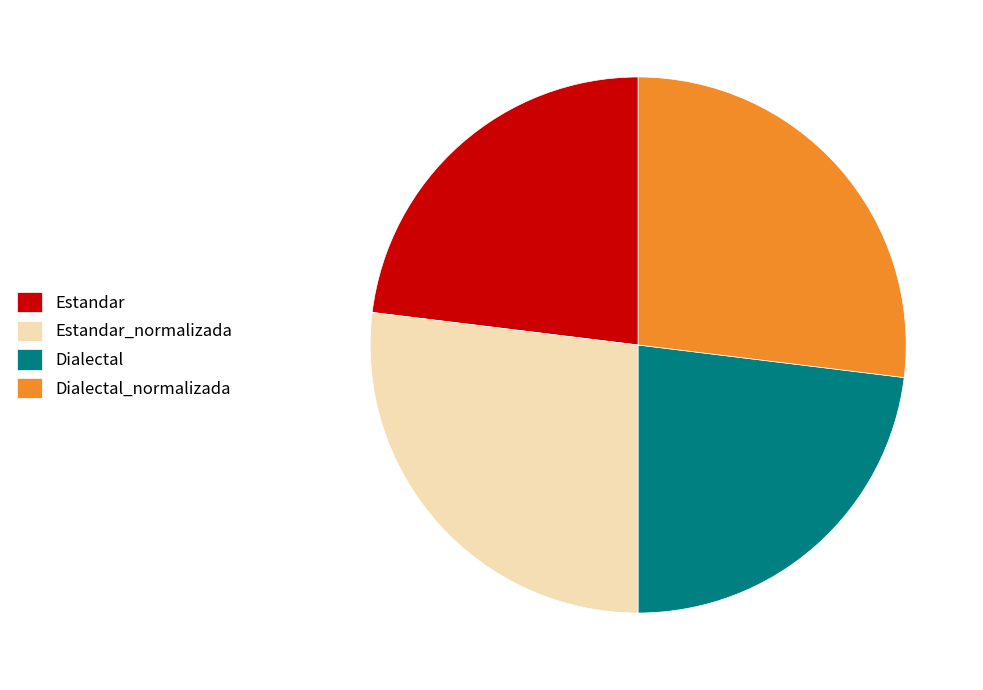

Is Dialectal the majority of the pie?

No